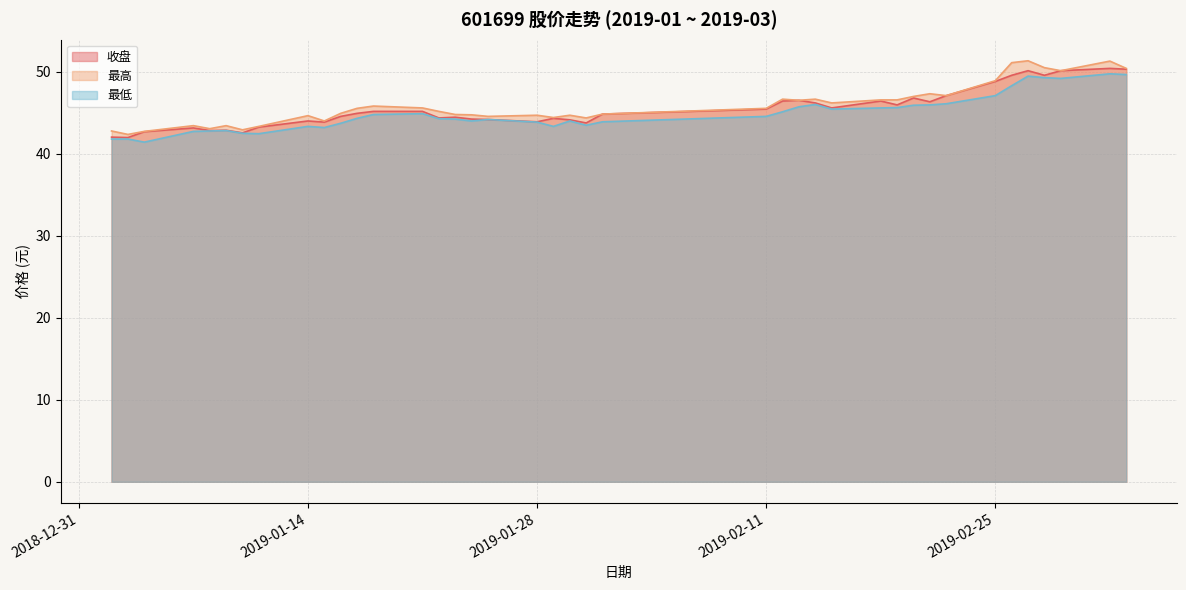

What is the difference between the maximum and minimum values in the 最低 series?

8.3